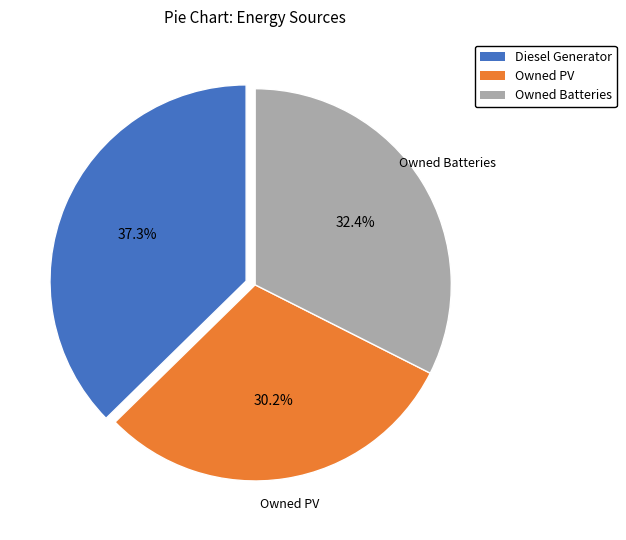

To the nearest percent, what is the combined percentage of Owned Batteries and Owned PV?

63%